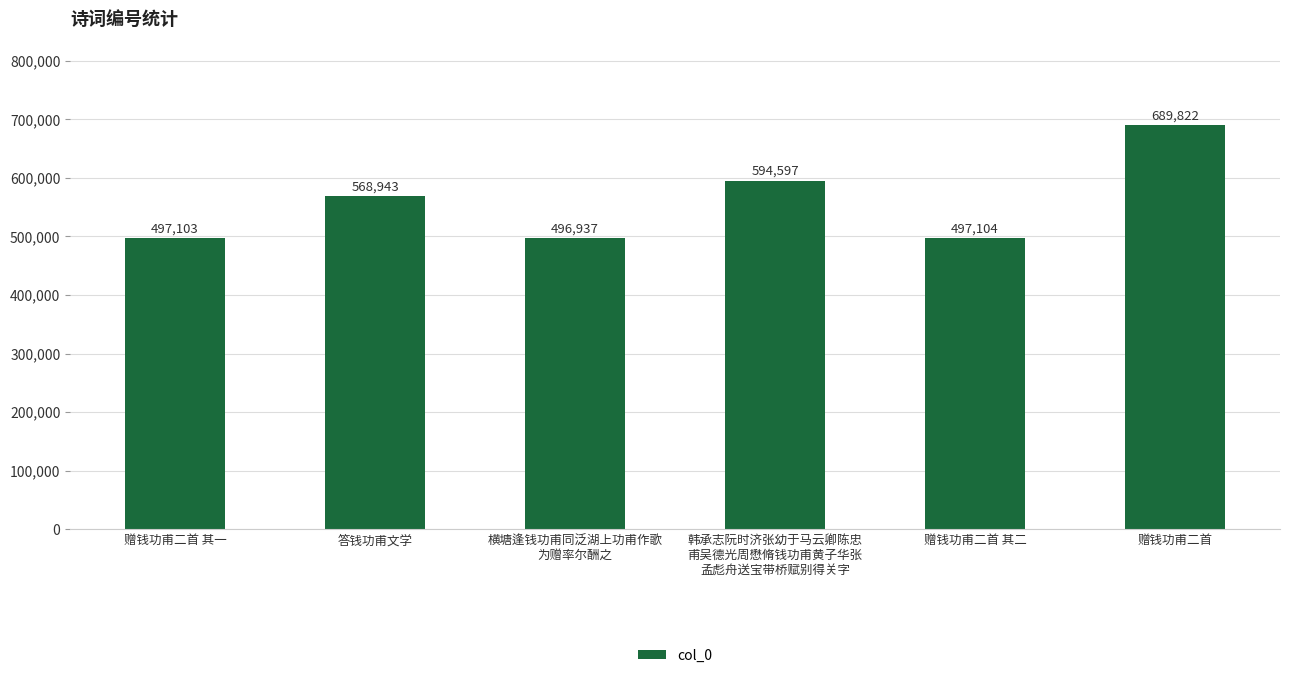

What is the sum of all values?

3344506